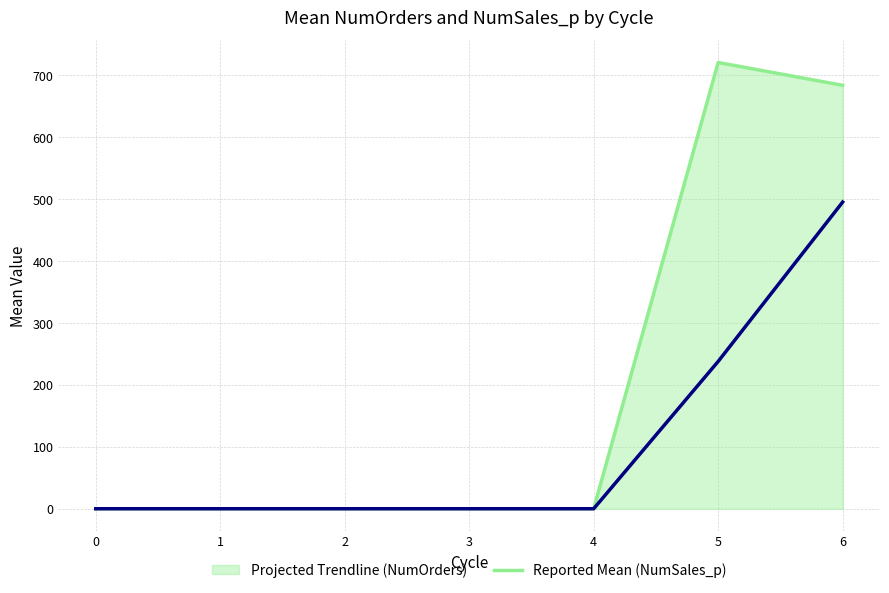

What is the greatest value displayed?

720.9